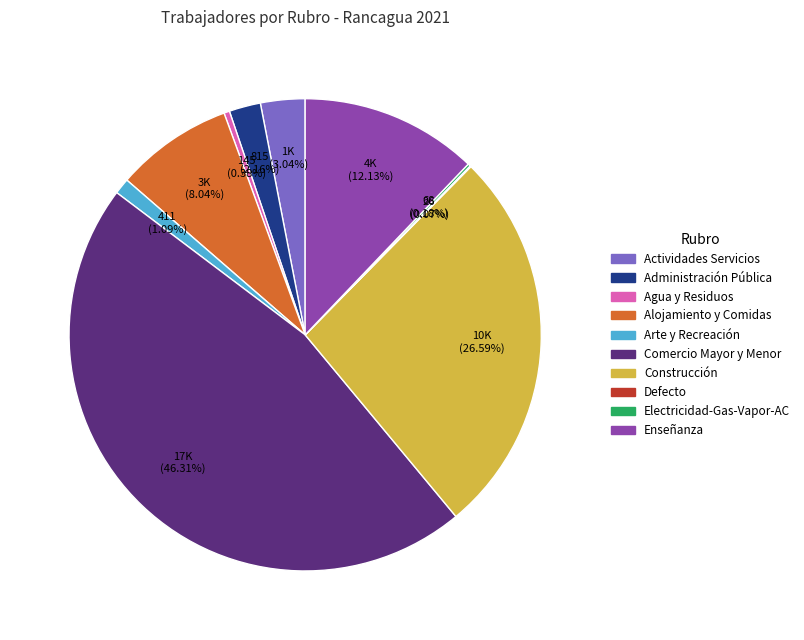

Is Construcción the majority of the pie?

No